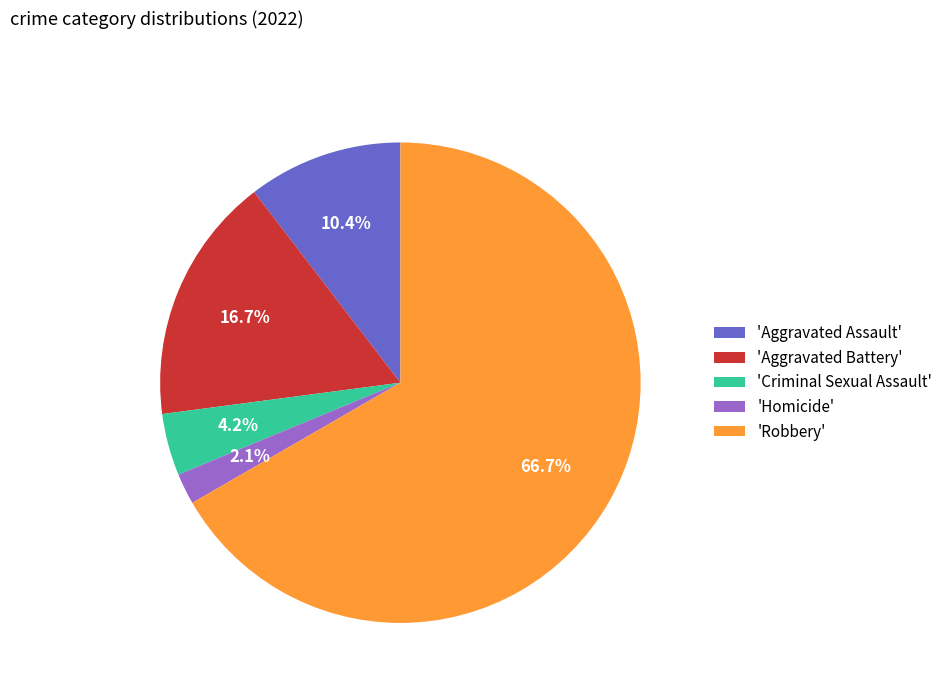

What percentage do 'Aggravated Assault' and 'Criminal Sexual Assault' together represent?

14.6%